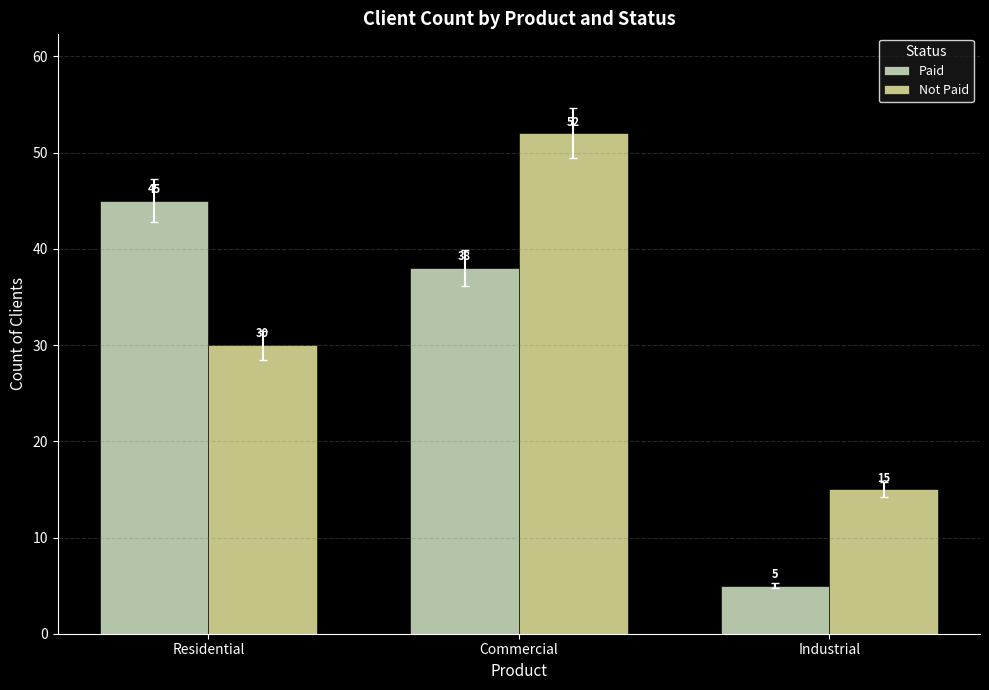

Rank the series by their average value, from highest to lowest.

Not Paid, Paid